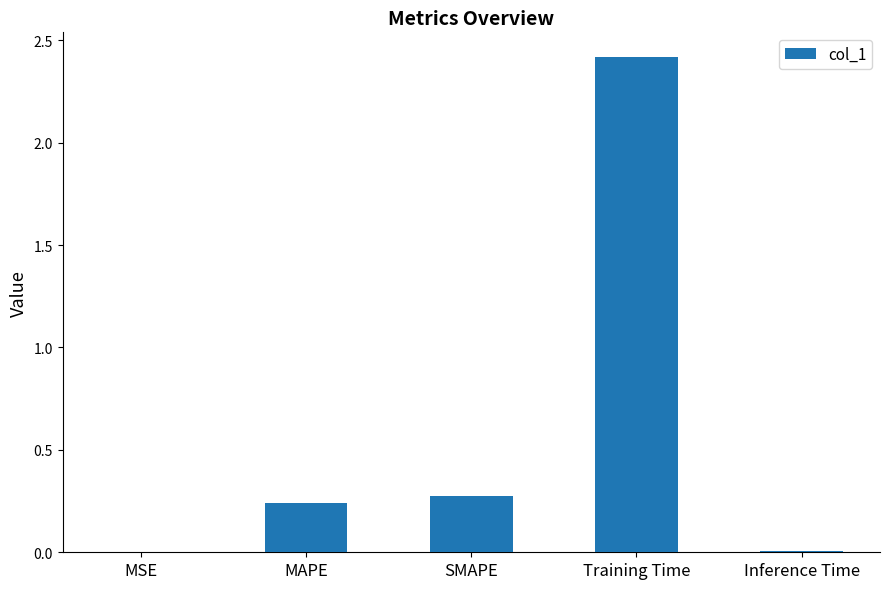

At which category does the chart reach its peak across all series?

Training Time